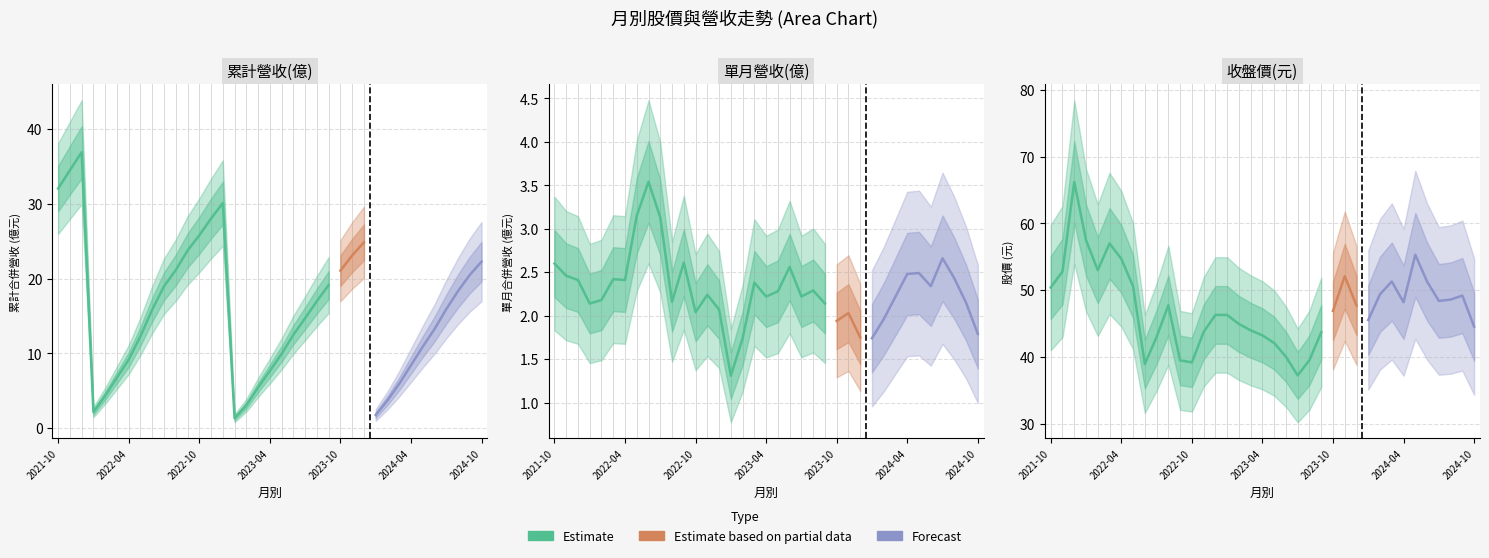

Reading left to right, extract all data points from this chart.

累計營收(億): 32.0	34.5	36.9	2.1	4.3	6.7	9.2	12.3	15.8	19.0	21.1	23.7	25.8	28.0	30.1	1.3	3.0	5.4	7.6	9.9	12.5	14.7	17.0	19.1	21.1	23.1	24.9	1.7	3.7	5.9	8.4	10.9	13.2	15.9	18.3	20.5	22.3
單月營收(億): 2.6	2.5	2.4	2.1	2.2	2.4	2.4	3.1	3.5	3.1	2.2	2.6	2.0	2.2	2.1	1.3	1.7	2.4	2.2	2.3	2.6	2.2	2.3	2.1	1.9	2.0	1.8	1.7	2.0	2.2	2.5	2.5	2.3	2.7	2.4	2.1	1.8
收盤價(元): 50.4	52.8	66.2	57.5	53.0	57.0	54.7	50.6	39.0	43.0	47.8	39.5	39.2	43.8	46.3	46.3	45.0	44.0	43.2	42.1	40.0	37.2	39.5	43.7	46.9	52.1	47.7	45.5	49.4	51.3	48.2	55.3	51.3	48.4	48.6	49.2	44.5